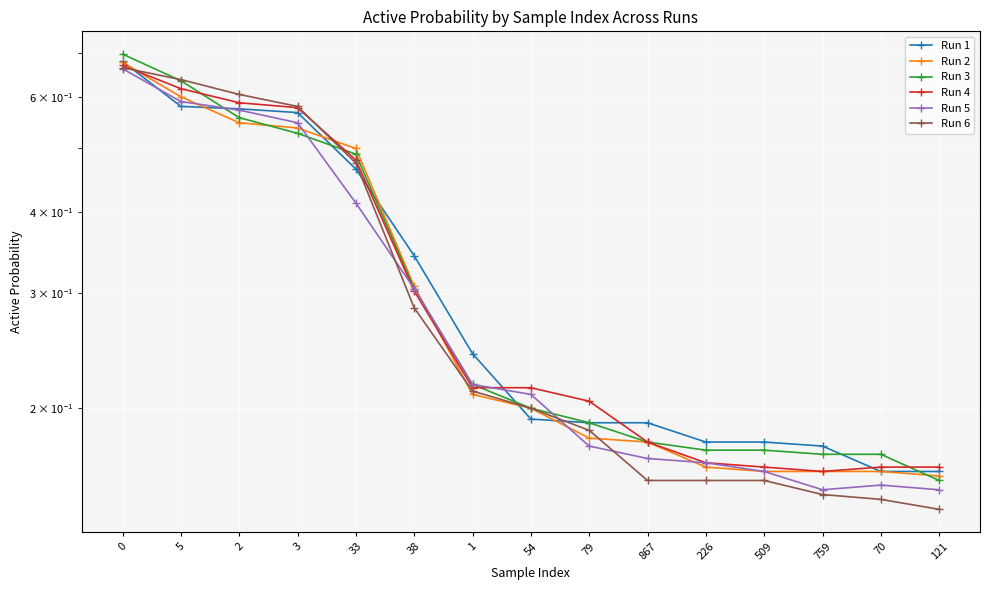

Which series changed the most between 79 and 509?

Run 4